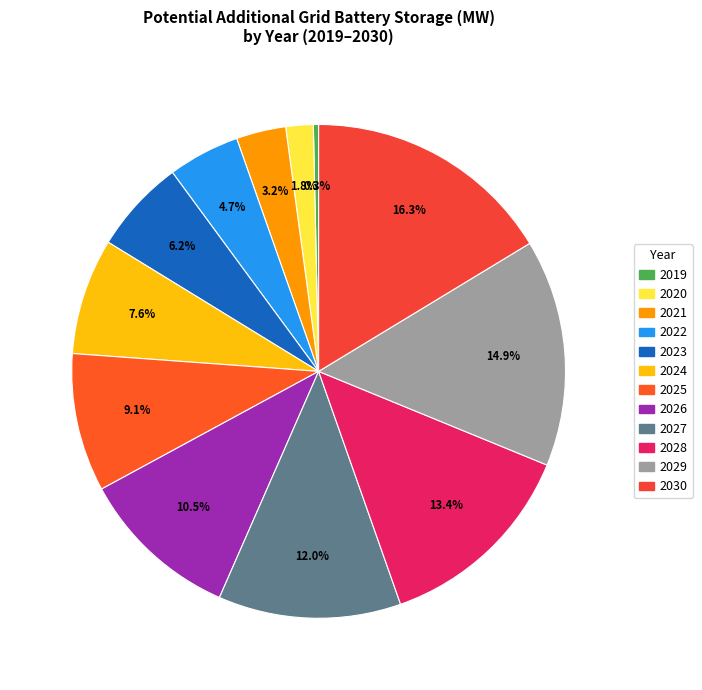

How many segments does this pie chart have?

12